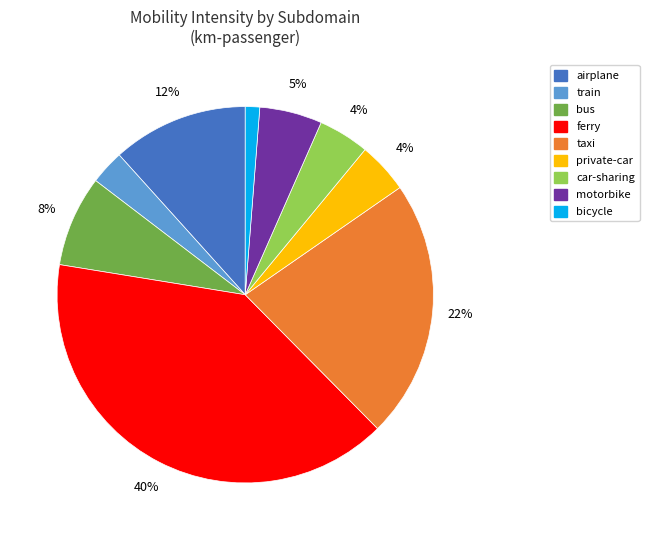

Is there any slice that represents more than half of the pie?

No